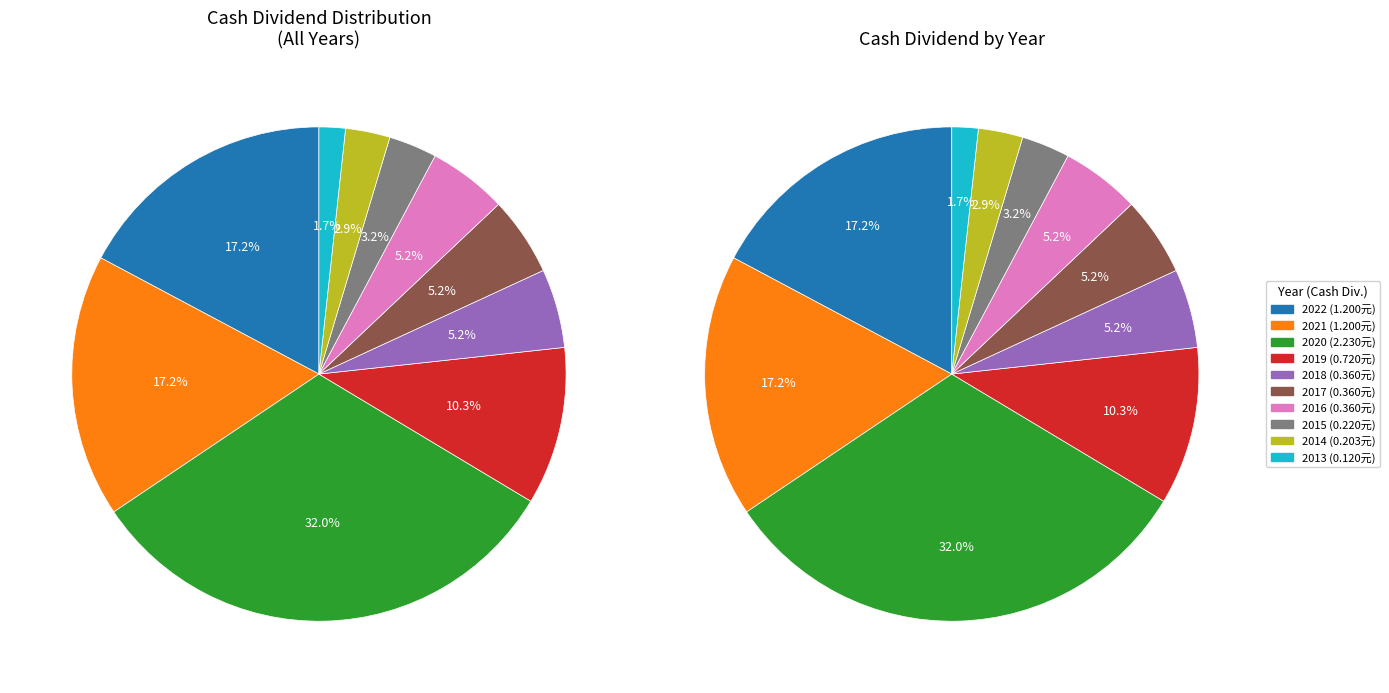

Is 2013 the majority of the pie?

No